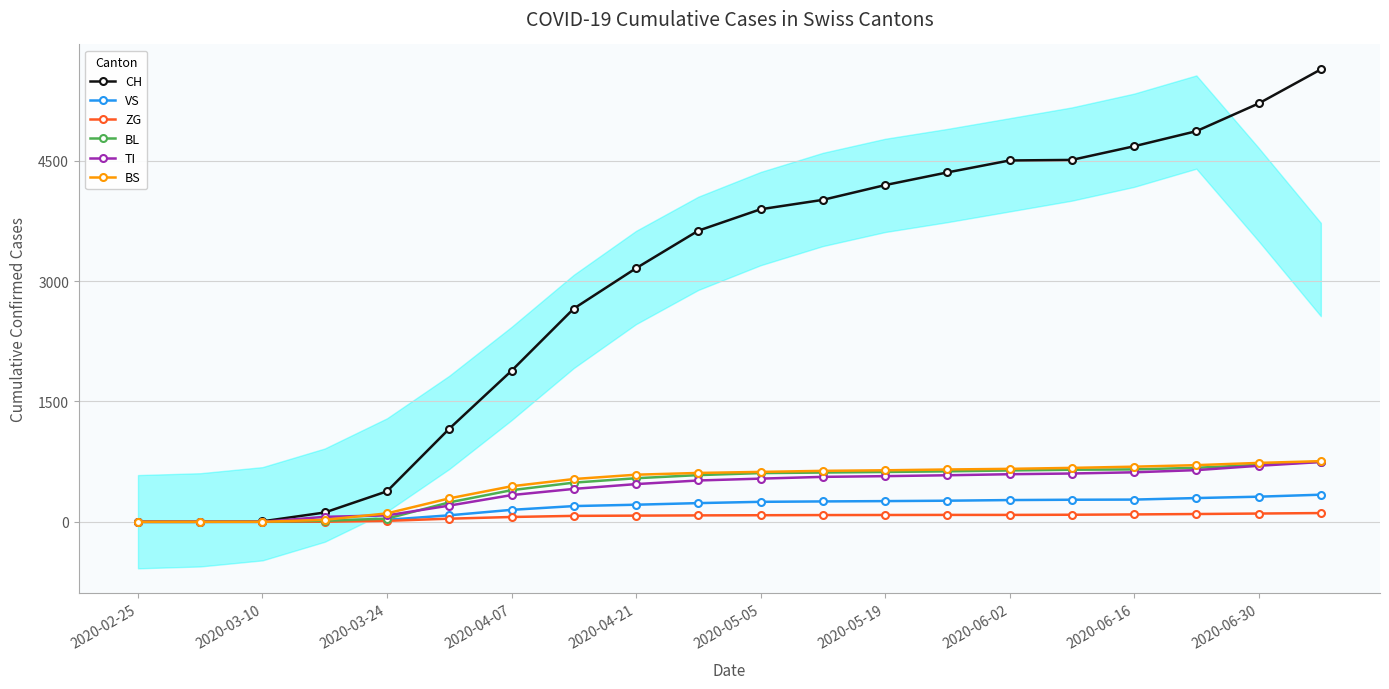

Read the TI value at 2020-06-16.

617